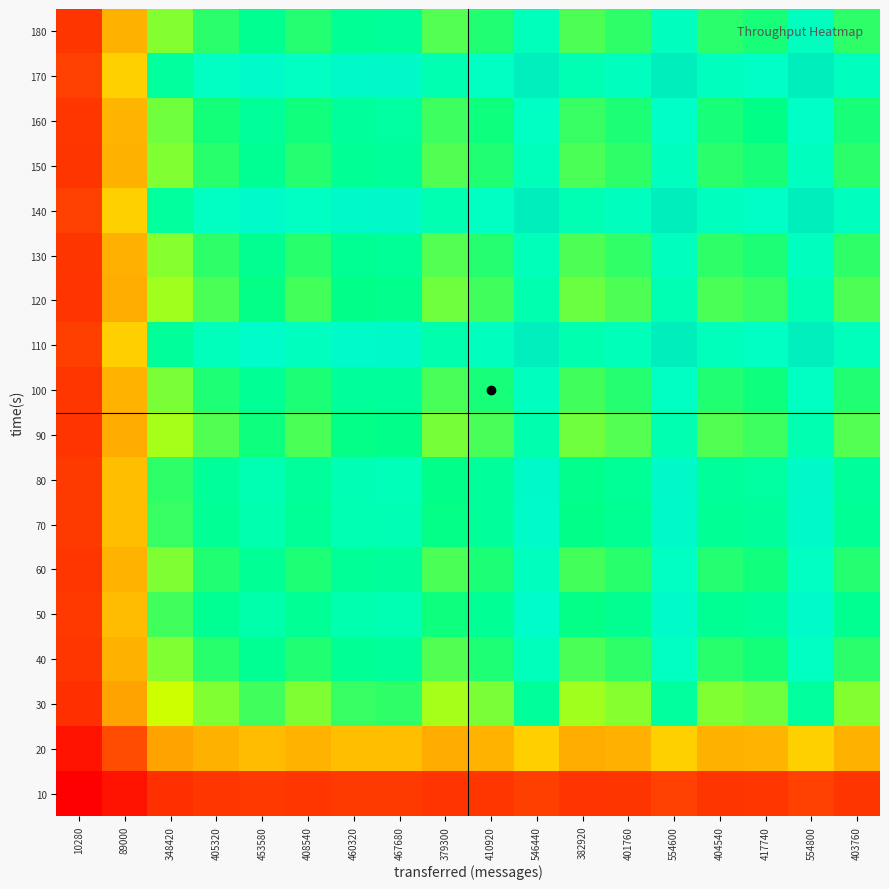

Between 10280 and 460320, which is larger?

460320